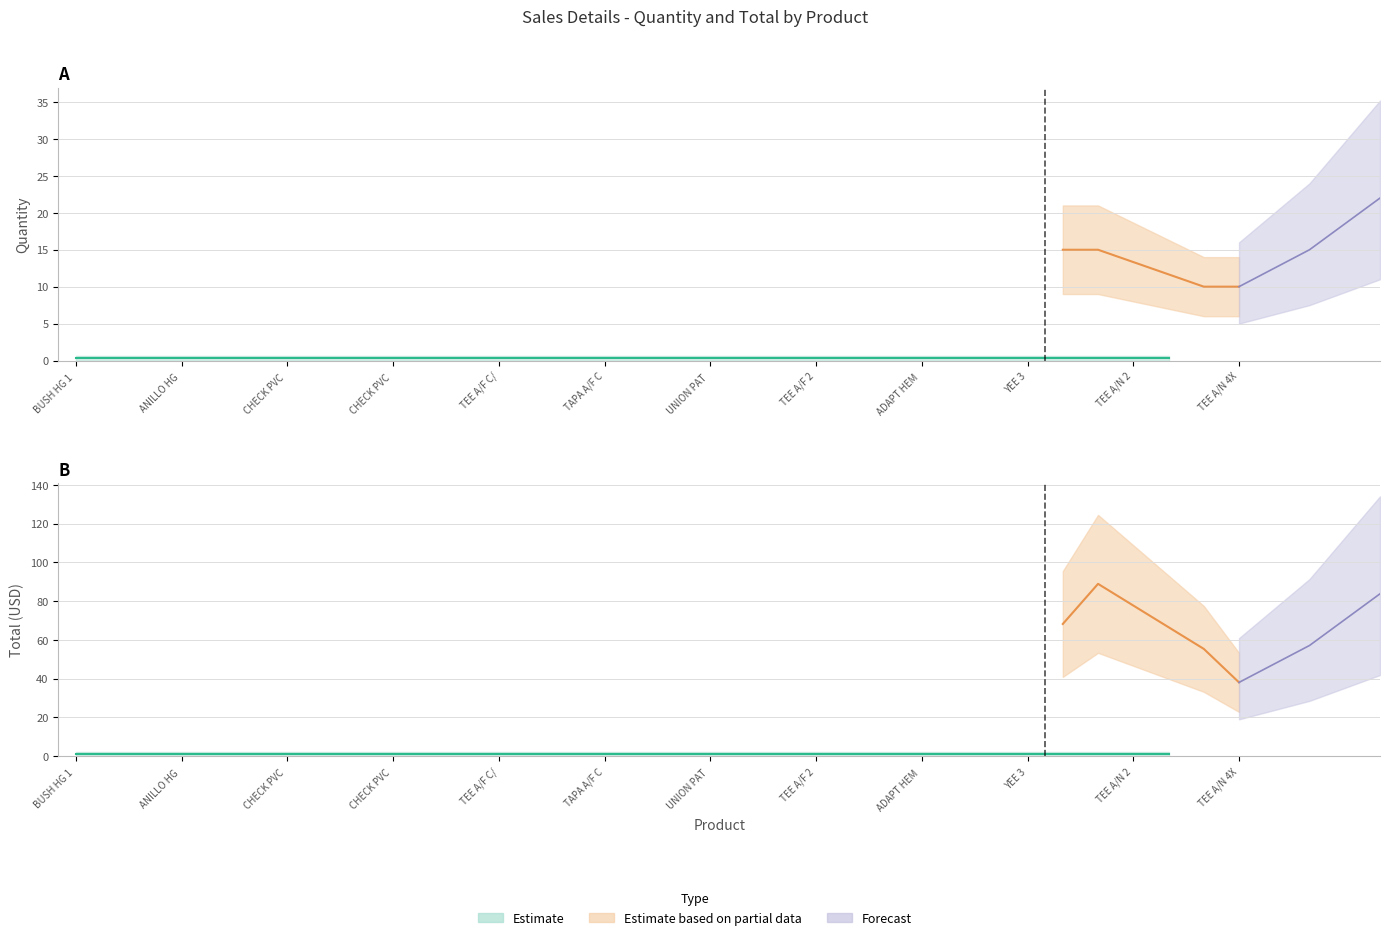

What is the label of the 25th point from the right?

CHECK PVC 1 1/2